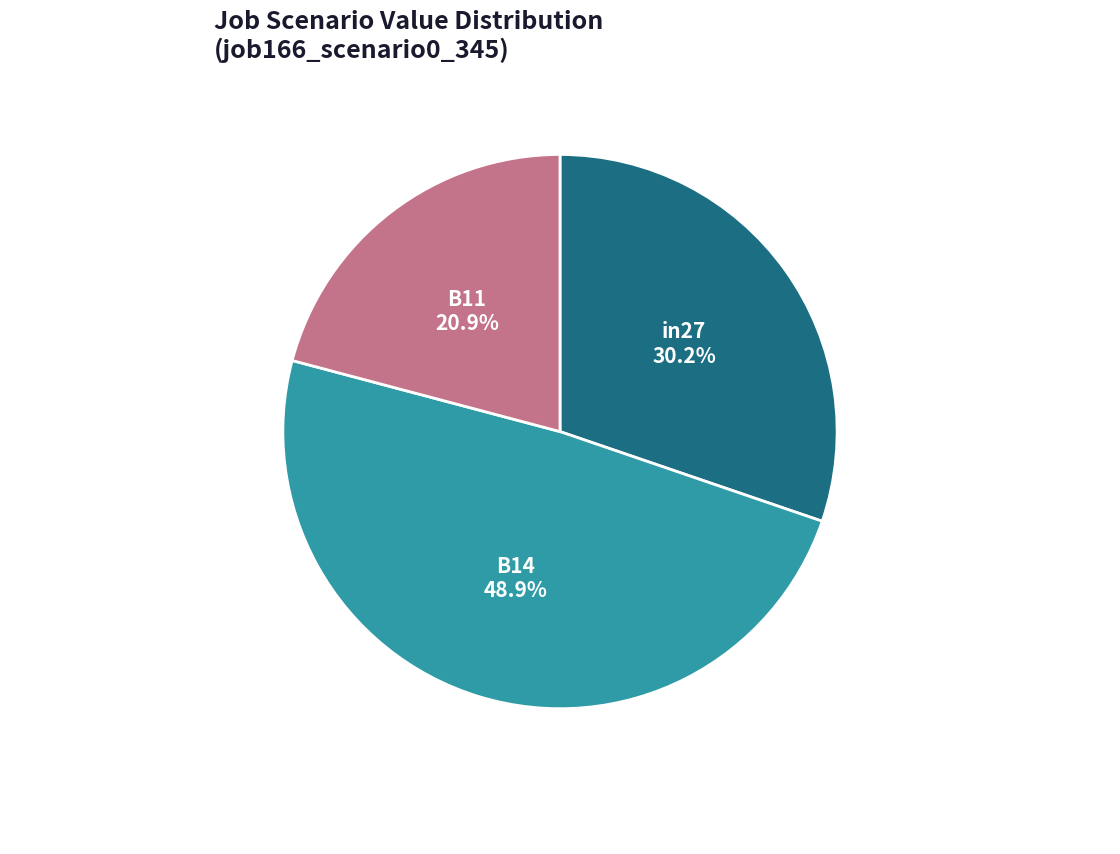

To the nearest percent, what is the average slice percentage?

33%